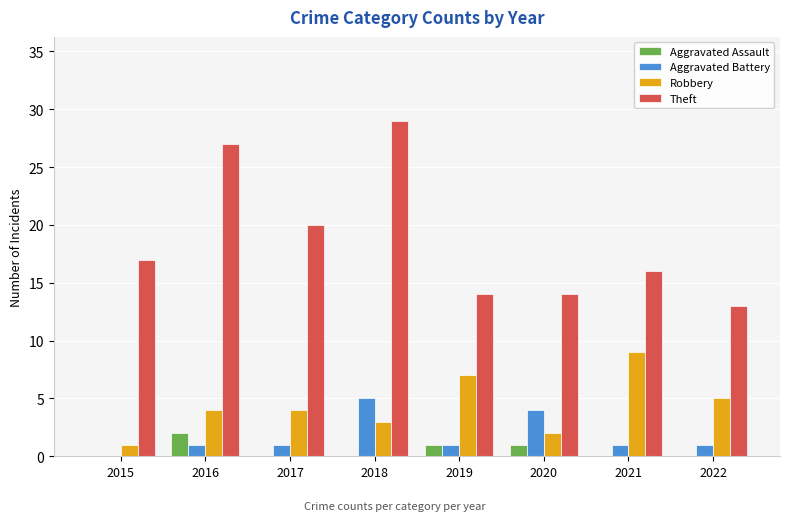

Between 2017 and 2020, which series saw the biggest shift?

Theft